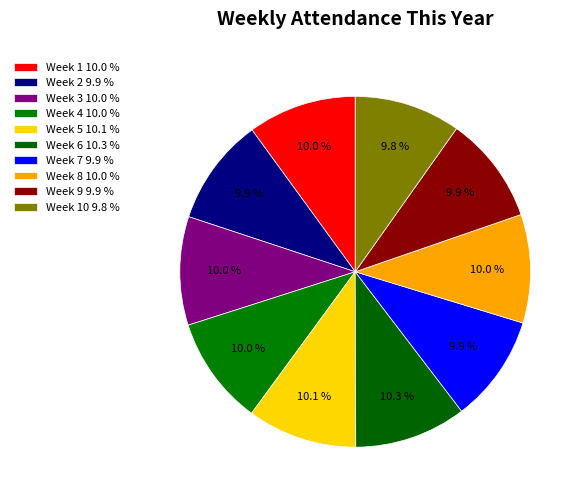

Count the number of slices in the pie.

10